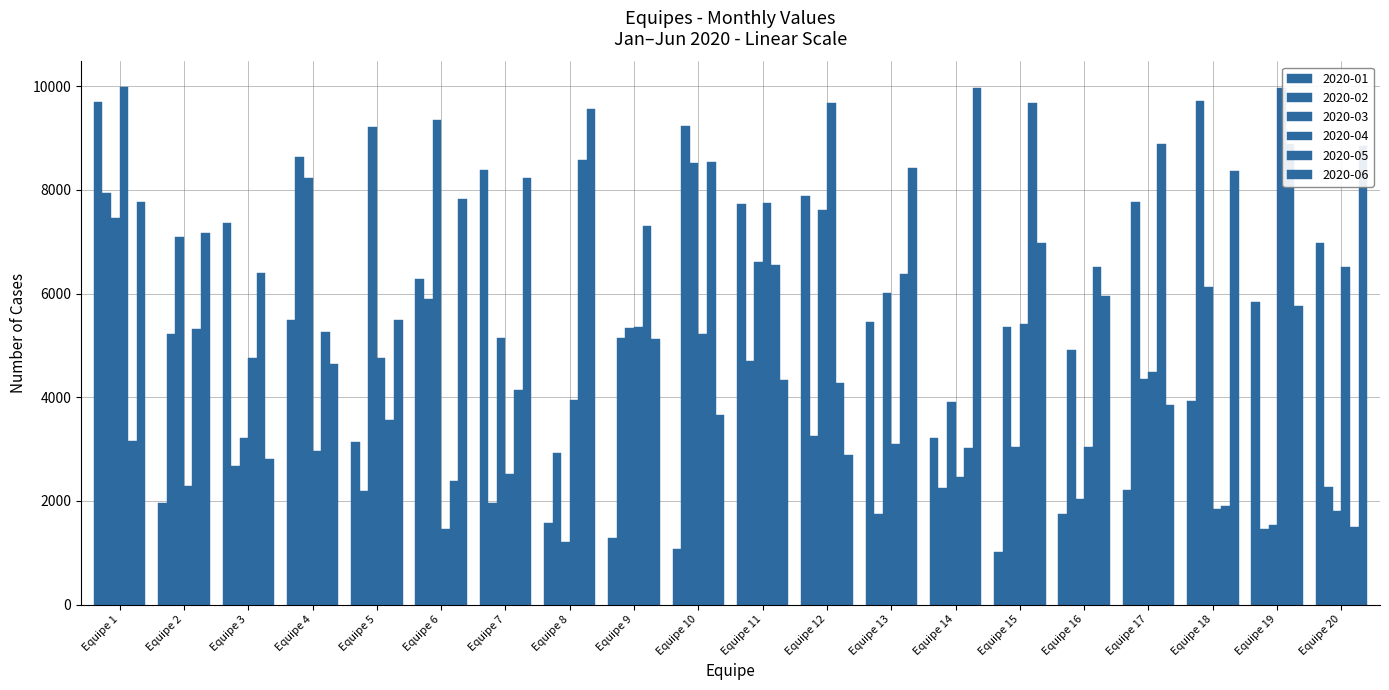

How many values in the 2020-04 series are below 4756?

10